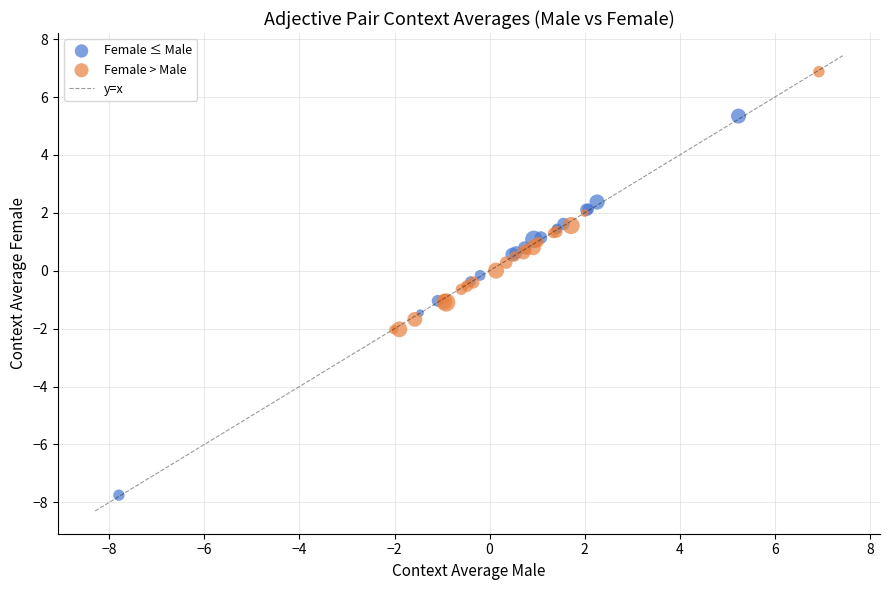

Which series contains the highest Y value?

Female > Male